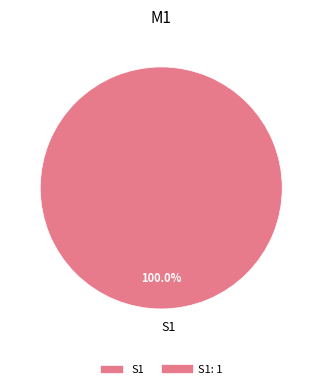

What percentage is the S1 slice, to the nearest percent?

100%